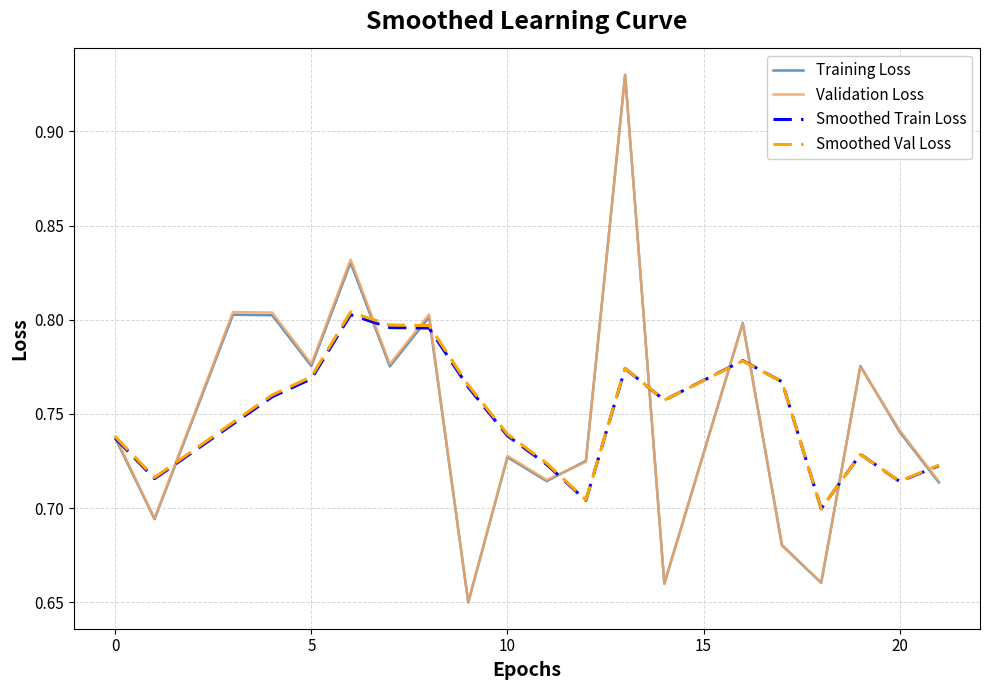

True or false: Smoothed Val Loss and Training Loss cross at least once.

True